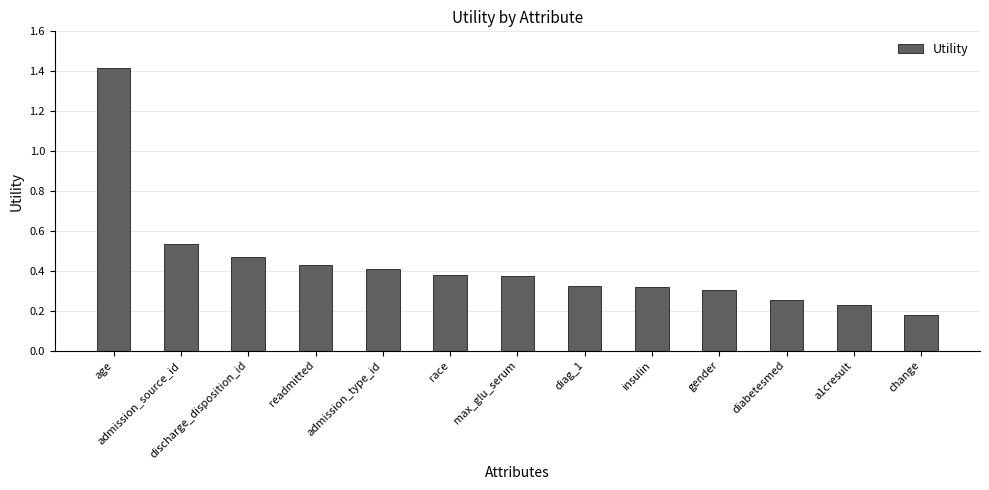

Are the bars horizontal?

No